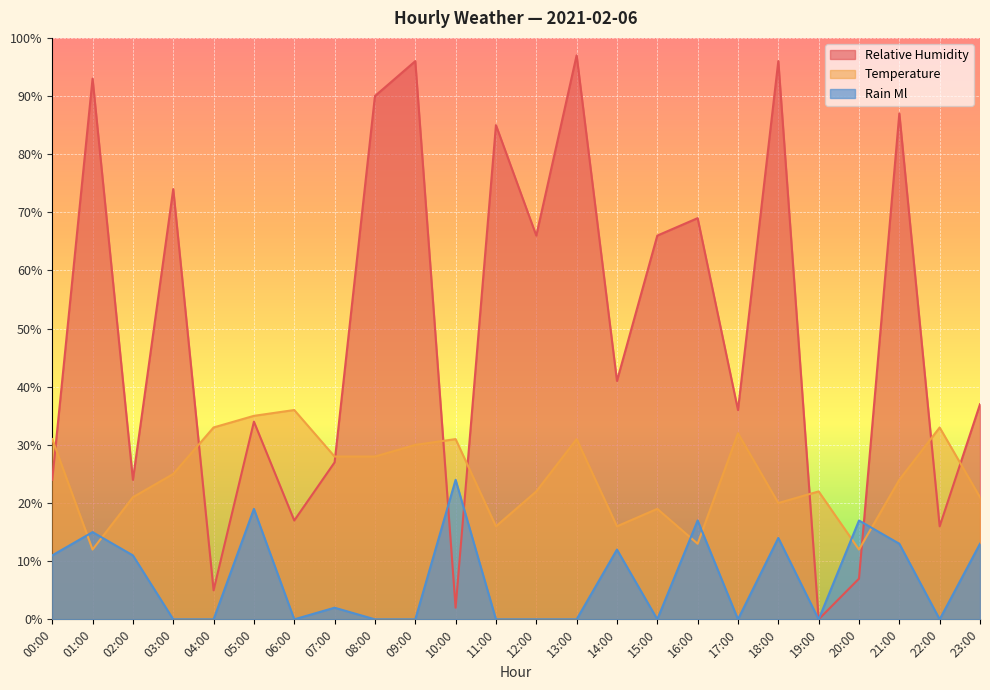

The relative_humidity series shows 93 at 01:00. True or false?

True